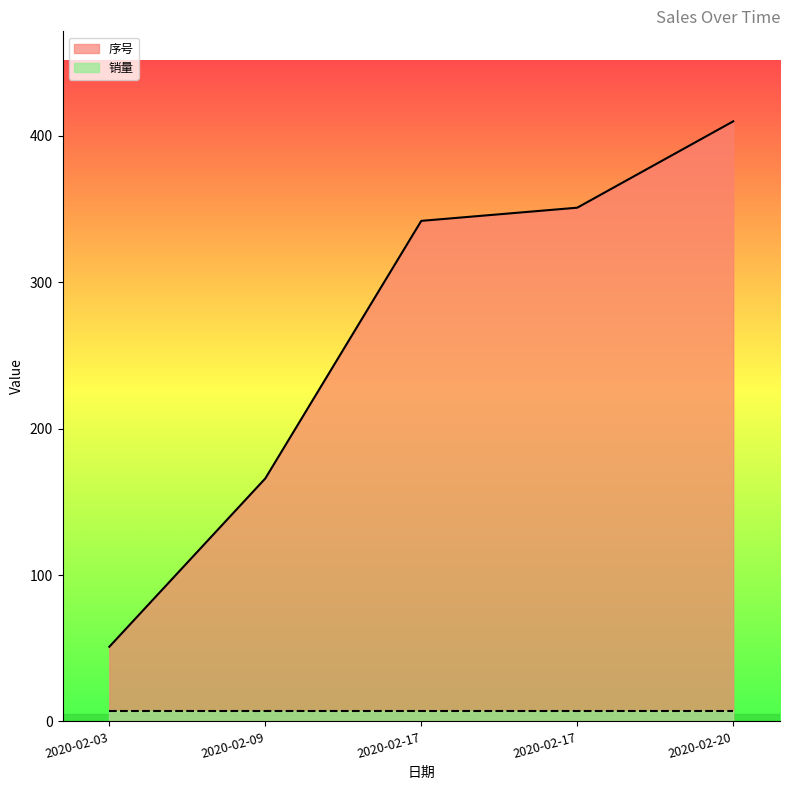

Rank the categories by value from lowest to highest.

2020-02-03, 2020-02-09, 2020-02-17, 2020-02-17, 2020-02-20